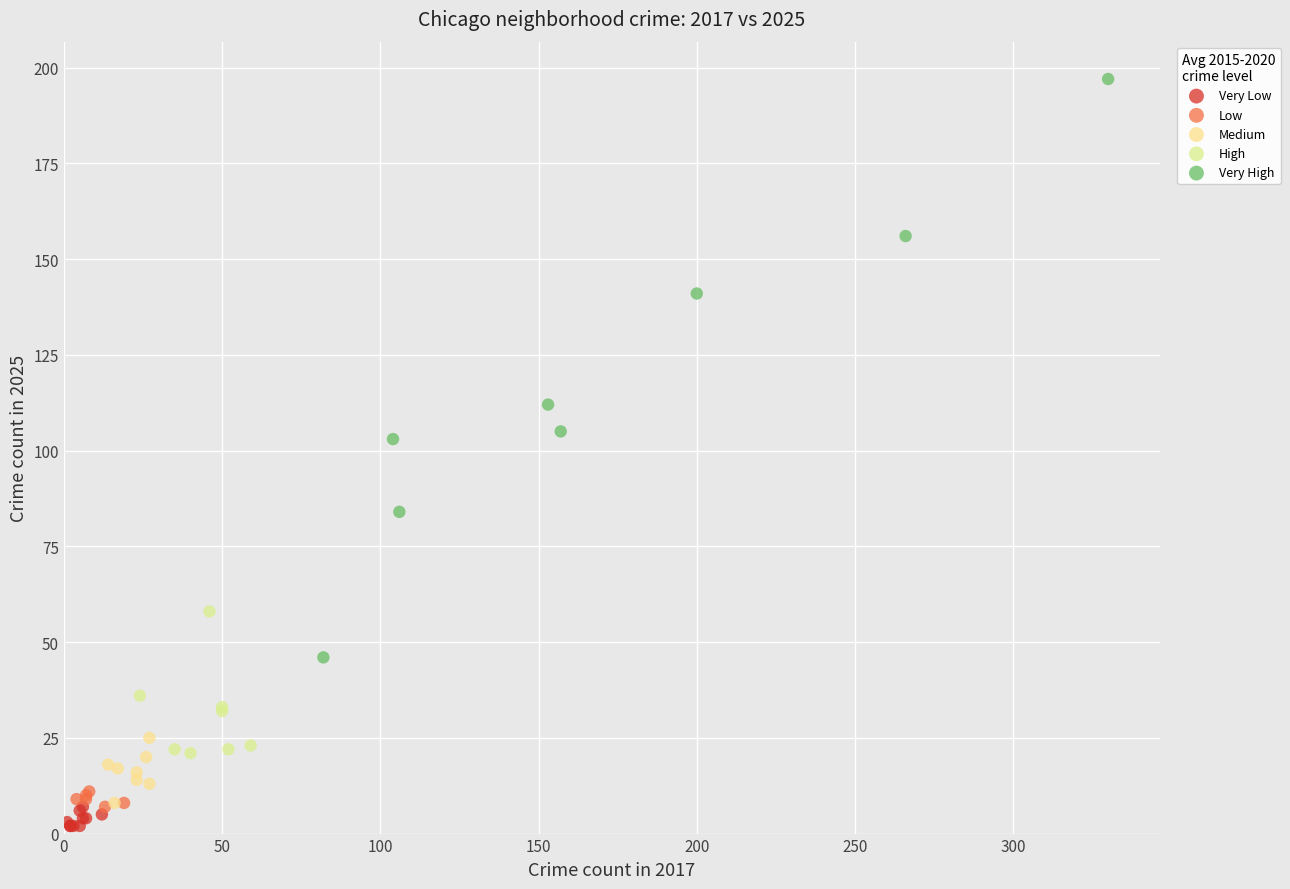

Which series has the largest Y range (max minus min)?

Very High